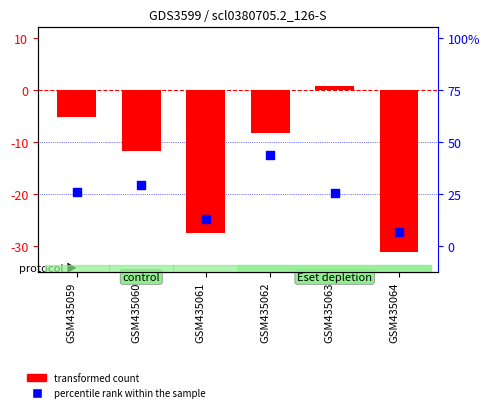

What is the total value across all series at GSM435064?

-58.5